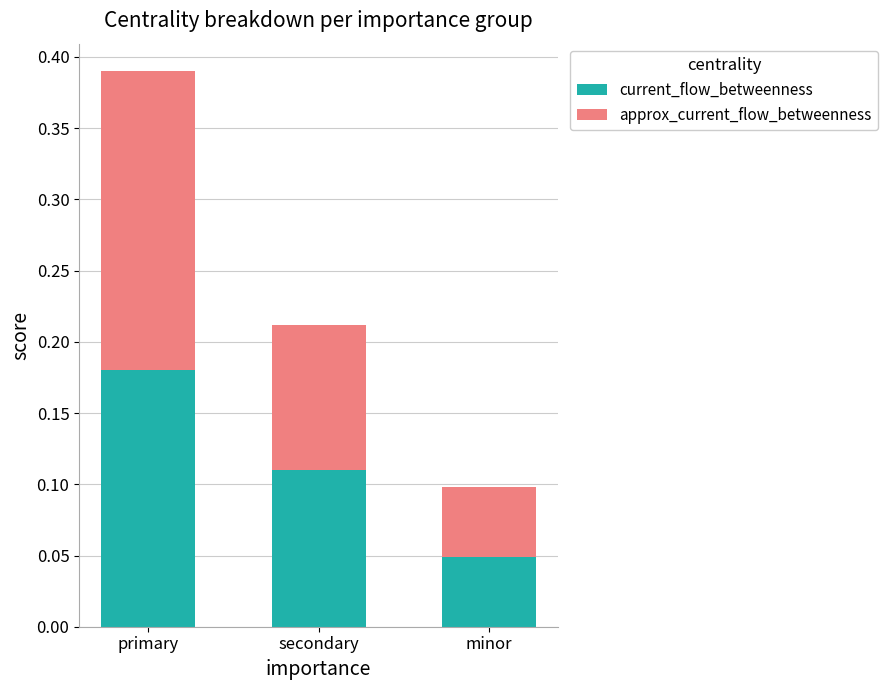

What is the total value across all series at primary?

0.4